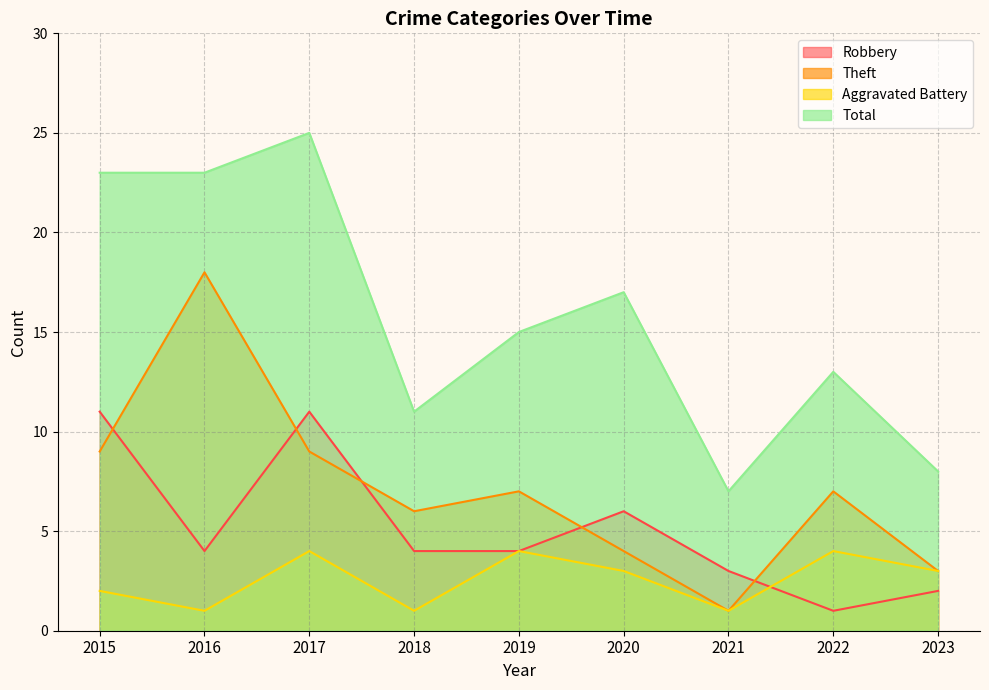

Reading right to left, extract all data points from this chart.

Robbery: 2023=2	2022=1	2021=3	2020=6	2019=4	2018=4	2017=11	2016=4	2015=11
Theft: 2023=3	2022=7	2021=1	2020=4	2019=7	2018=6	2017=9	2016=18	2015=9
Aggravated Battery: 2023=3	2022=4	2021=1	2020=3	2019=4	2018=1	2017=4	2016=1	2015=2
Total: 2023=8	2022=13	2021=7	2020=17	2019=15	2018=11	2017=25	2016=23	2015=23